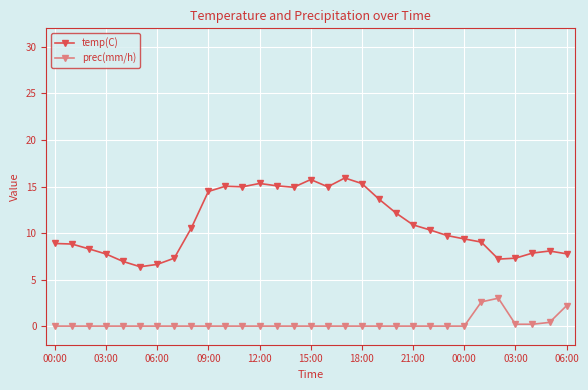

Which series has the largest total across all categories?

temp(C)